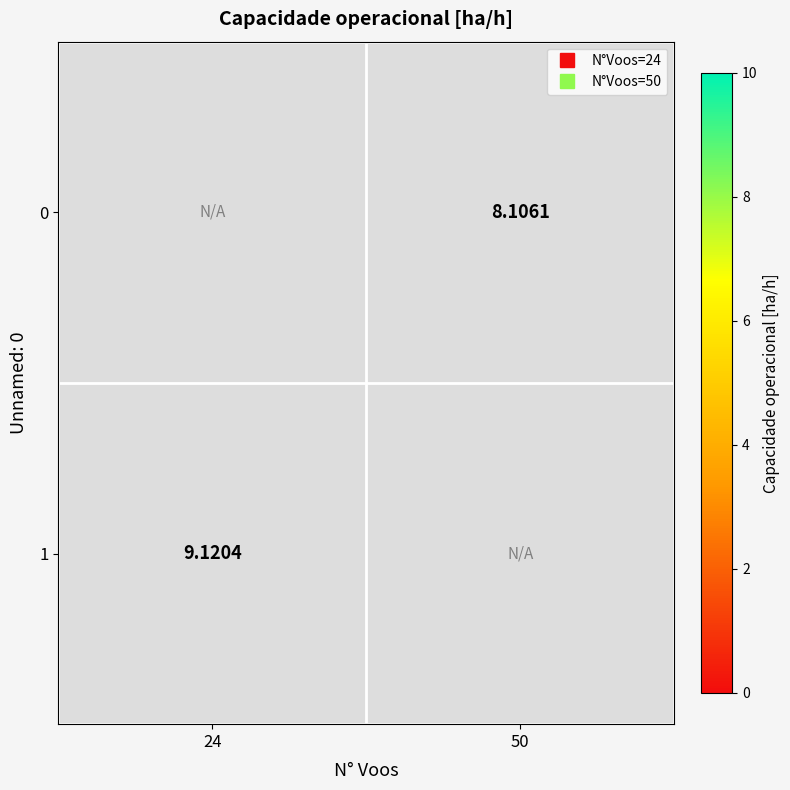

Between 50 and 24, which is larger?

24